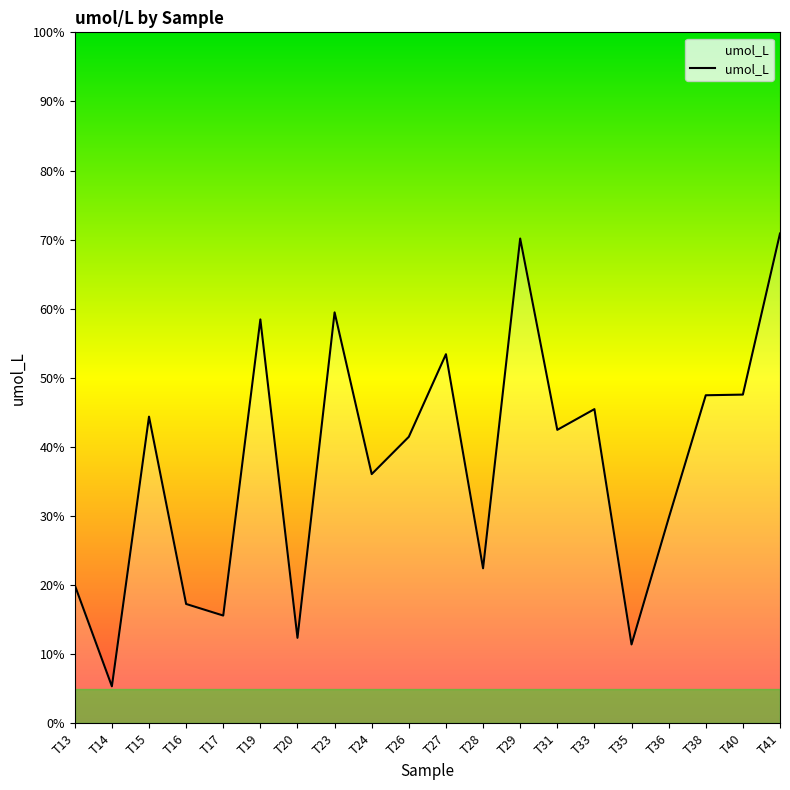

What is the difference between the values at T24 and T13?

16.1